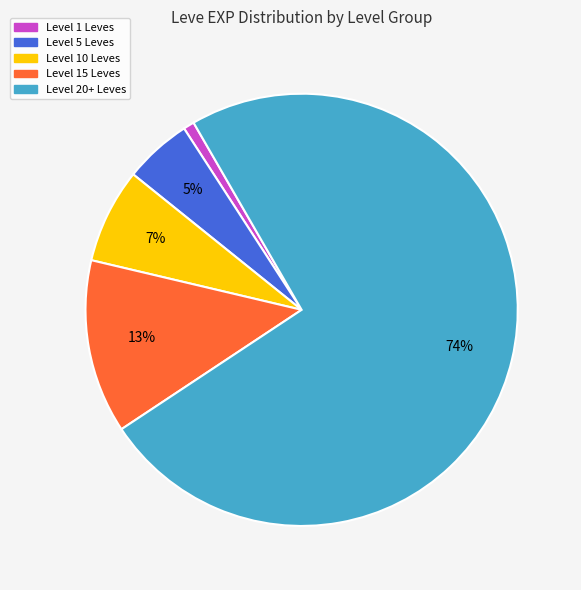

To the nearest percent, what is the difference between the largest and smallest slice percentages?

73%